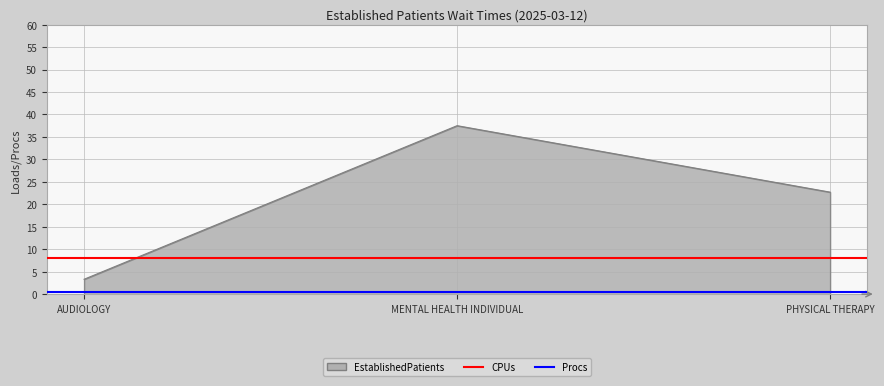

What is the spread (max minus min) of values at MENTAL HEALTH INDIVIDUAL?

7.5